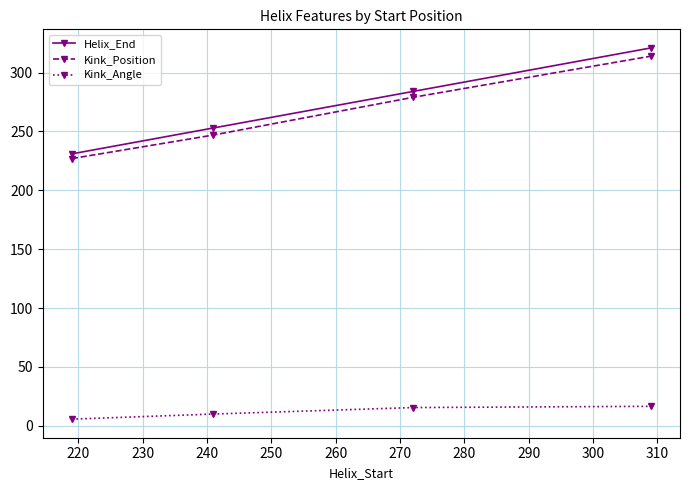

What is the average value of the Kink_Position series?

266.8